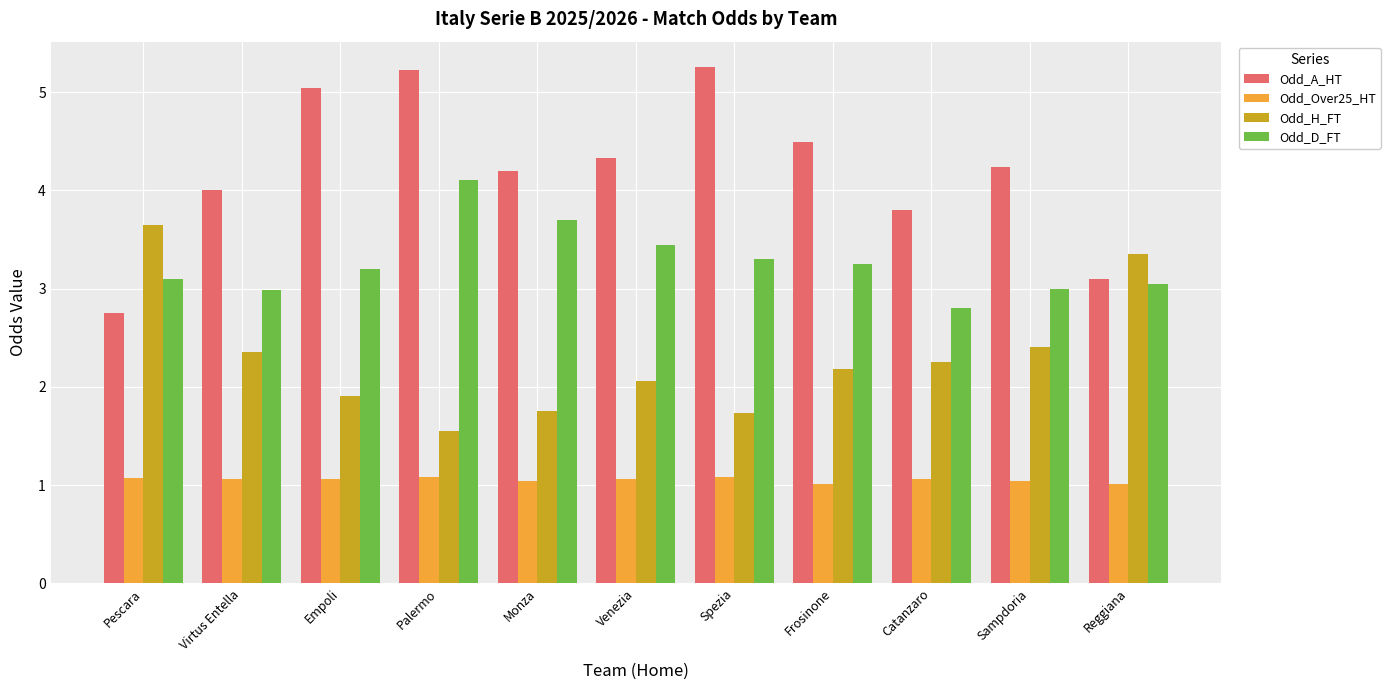

The value of Odd_D_FT at Venezia is 3.4. True or false?

True